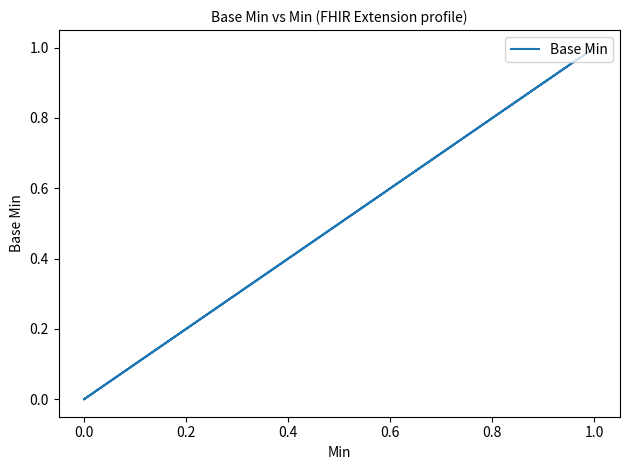

How many values are between 0 and 1?

5